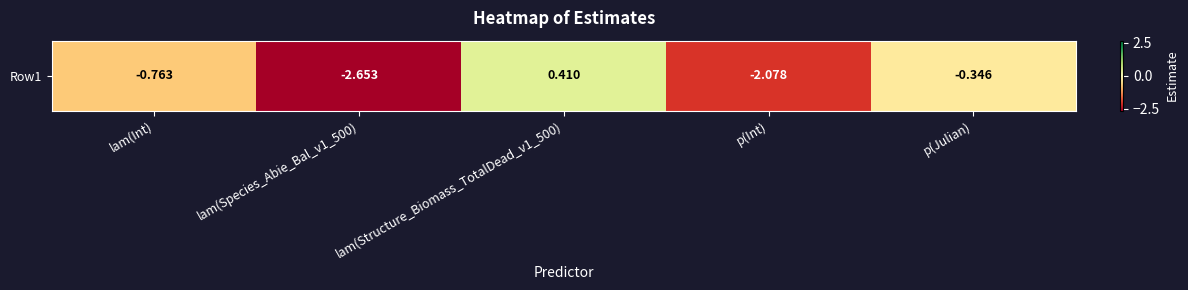

The value at lam(Species_Abie_Bal_v1_500) is -2.7. True or false?

True